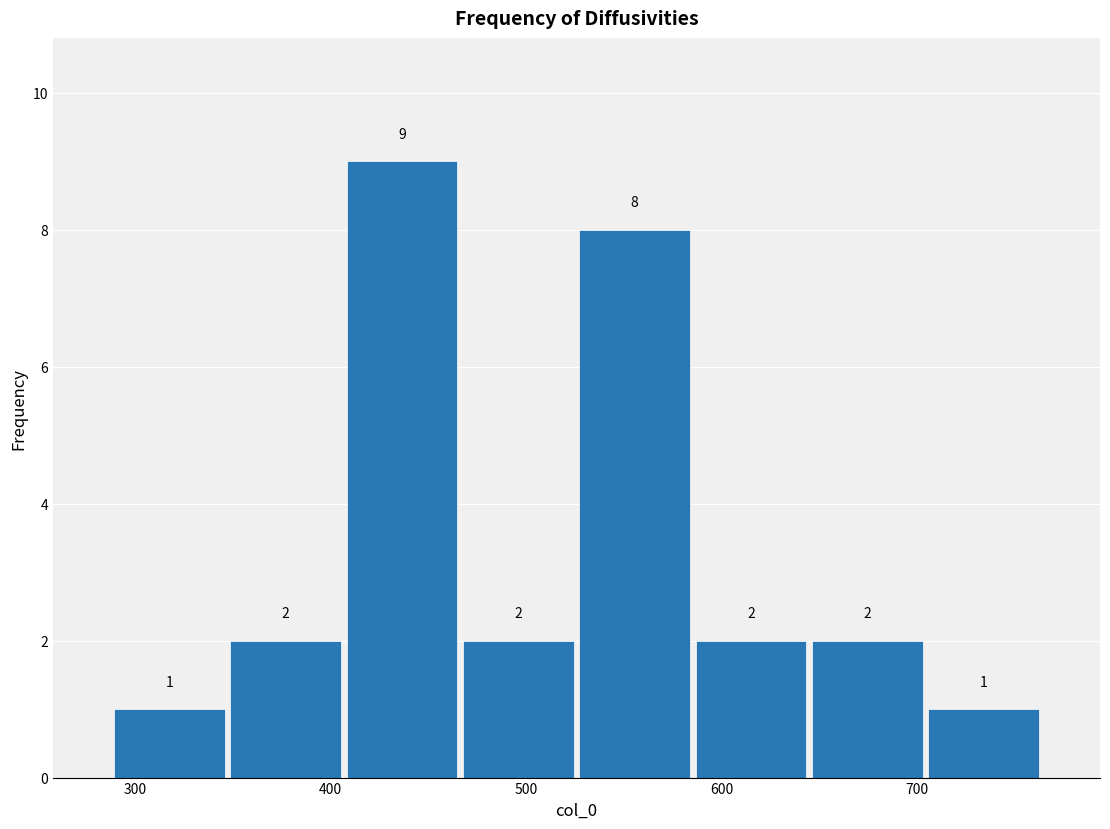

Reading left to right, transcribe this chart: for each bar, give the range it covers on the x-axis and its height. The bar edges are not printed on the chart, so give them approximately, as read against the axis.

290 to 350: 1
350 to 410: 2
410 to 470: 9
470 to 530: 2
530 to 590: 8
590 to 640: 2
640 to 700: 2
700 to 760: 1